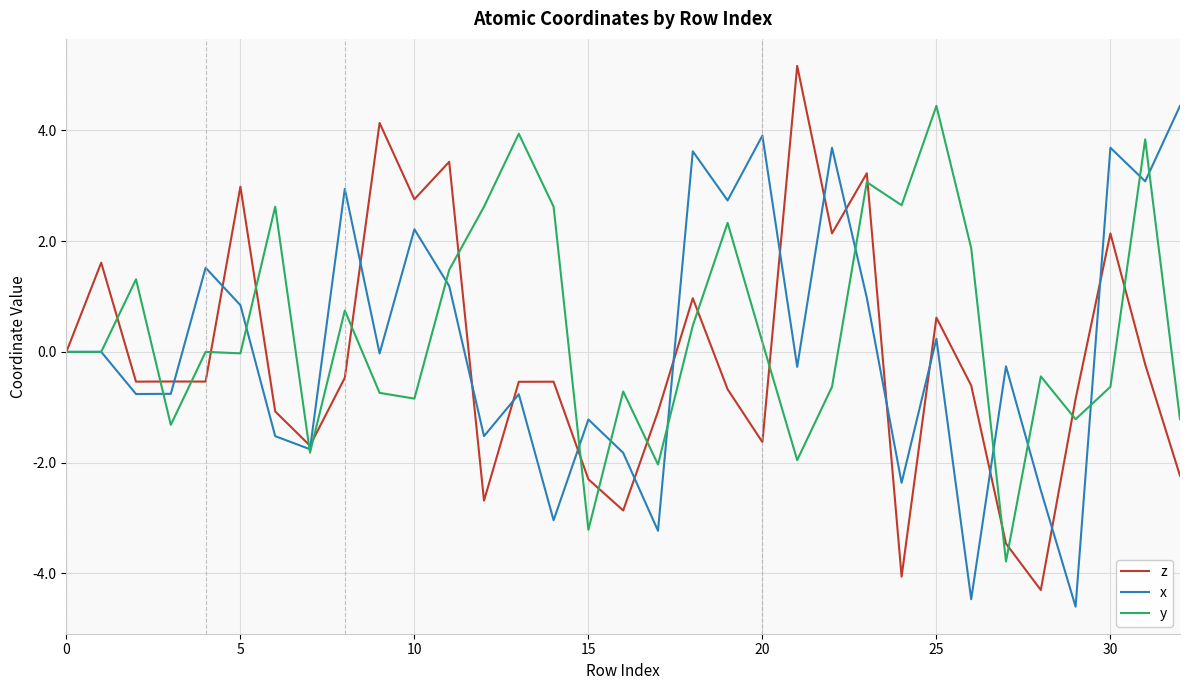

List the series in order of their overall mean, highest first.

y, x, z